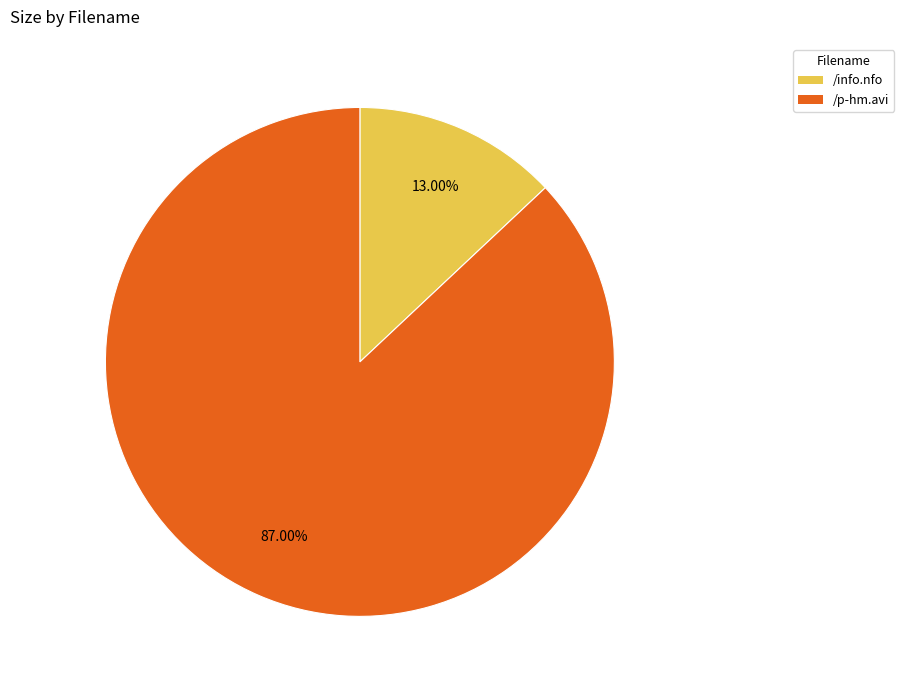

What is the total percentage of /info.nfo and /p-hm.avi?

100.0%